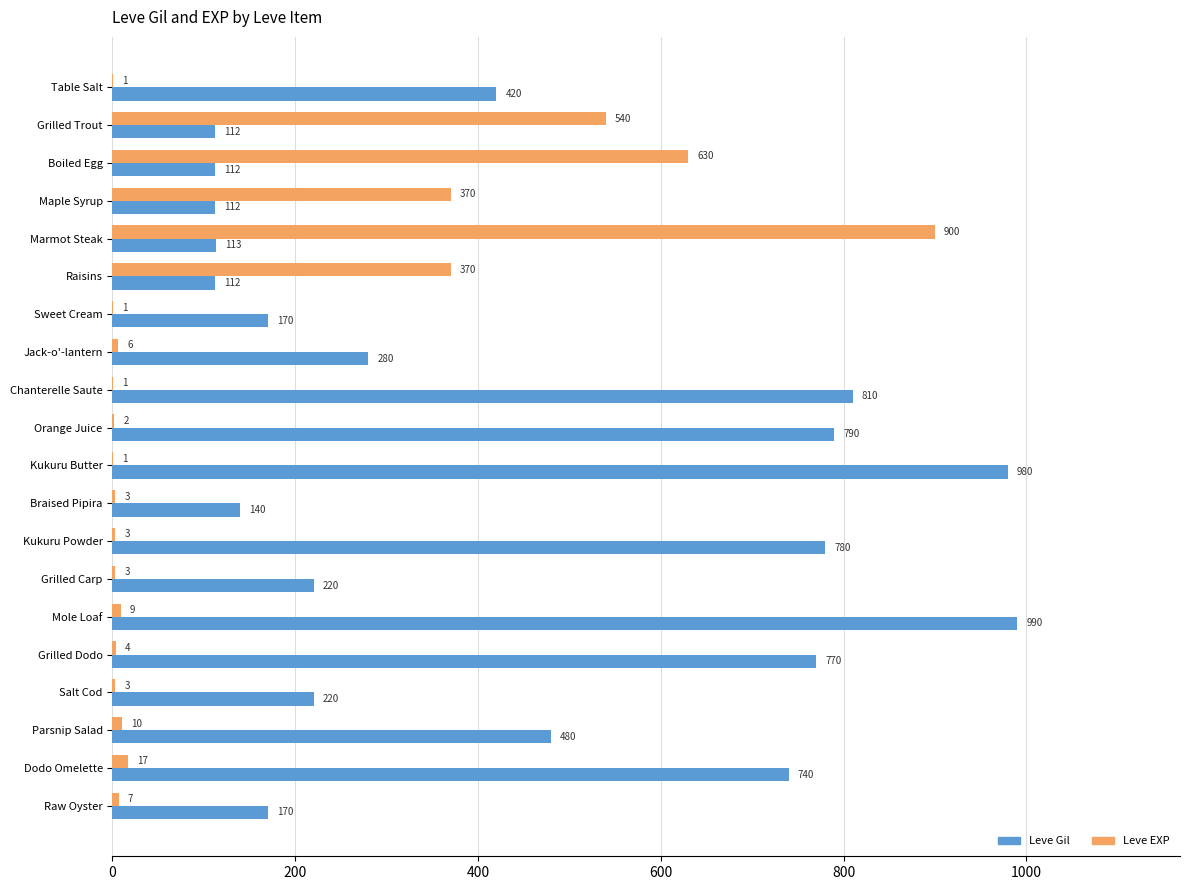

What is the sum of the Leve EXP values at Braised Pipira and Maple Syrup?

373